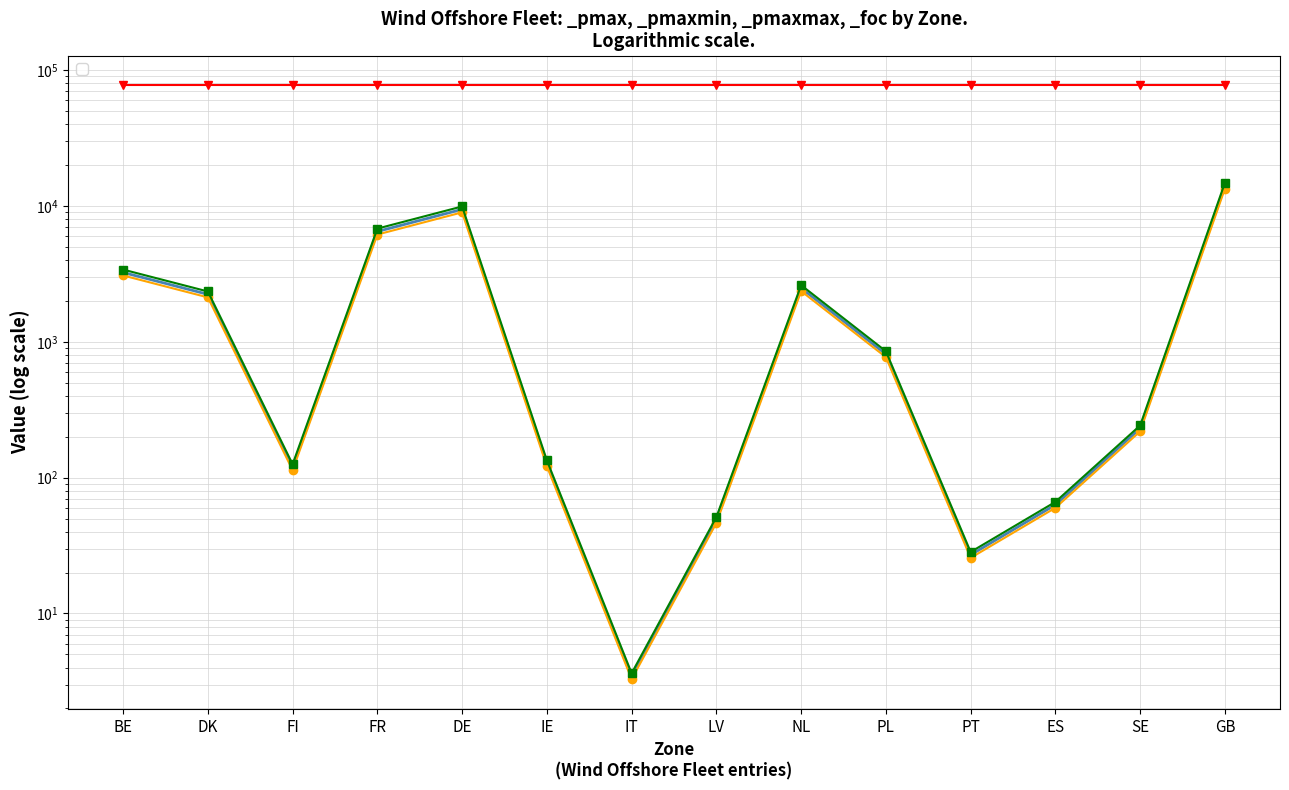

At which category does _pmaxmin reach its first local peak?

DE